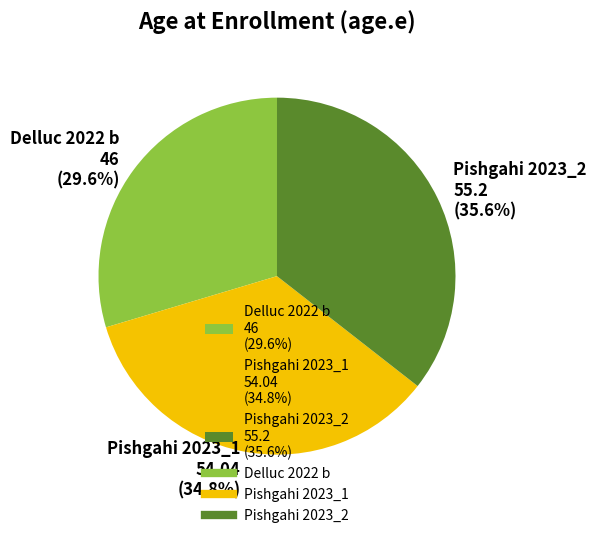

What is the ratio of the value at Pishgahi 2023_2 55.2 (35.6%) to the value at Delluc 2022 b 46 (29.6%)?

1.2